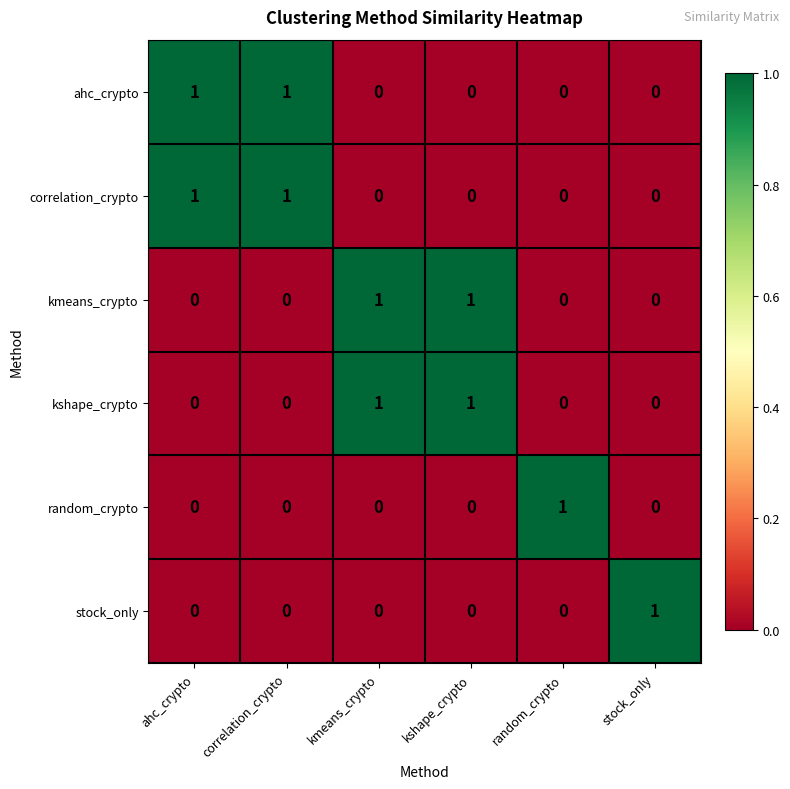

The kmeans_crypto series shows 0 at correlation_crypto. True or false?

True